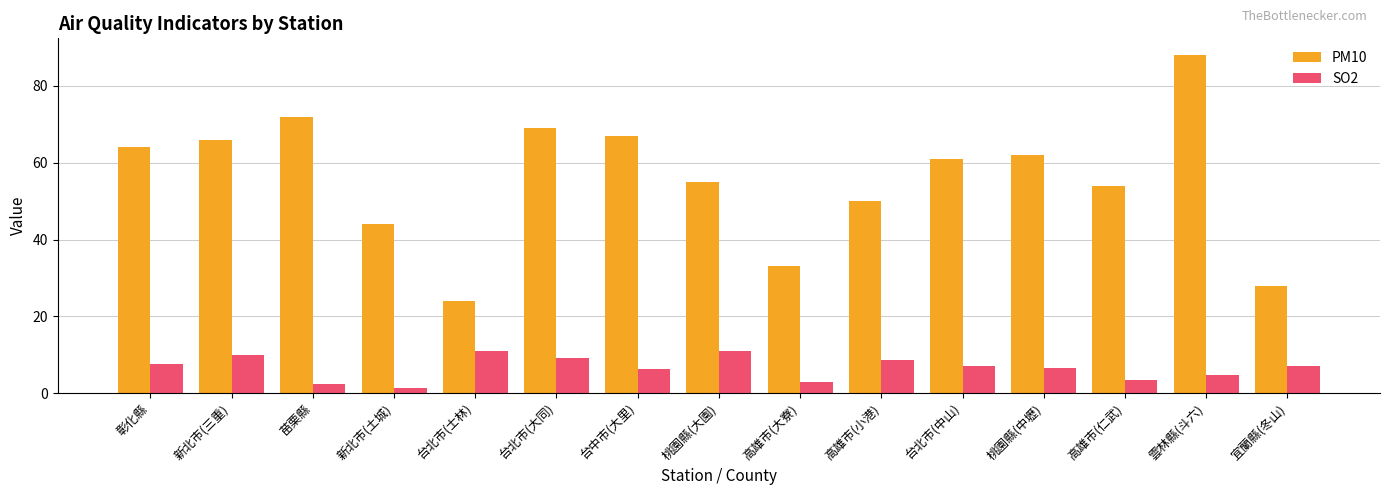

How many data points in SO2 are less than 7?

7